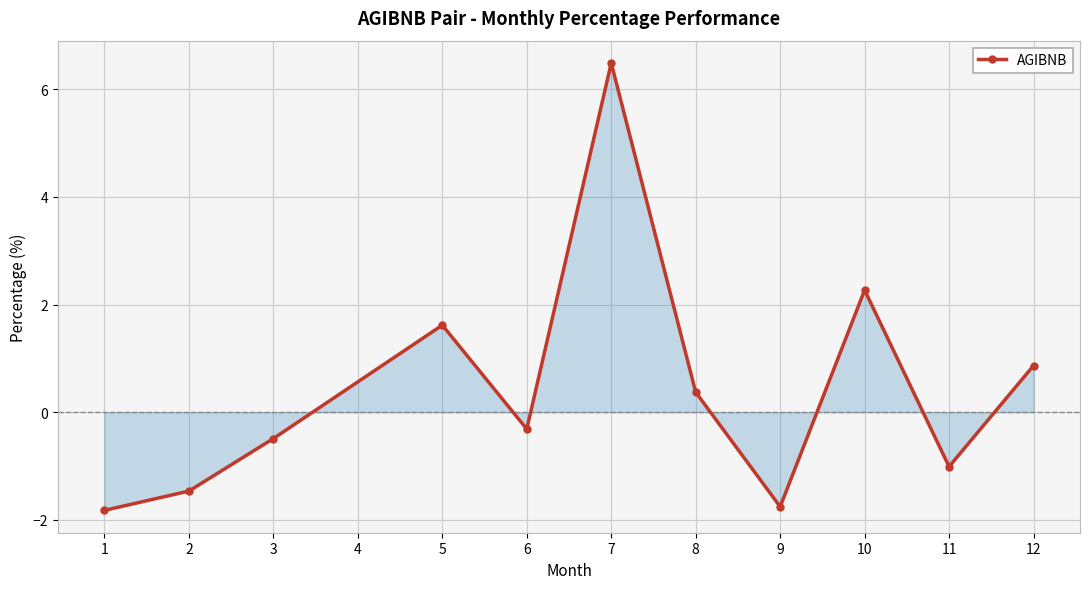

Reading right to left, extract all data points from this chart.

0.9	-1.0	2.3	-1.8	0.4	6.5	-0.3	1.6	-0.5	-1.5	-1.8